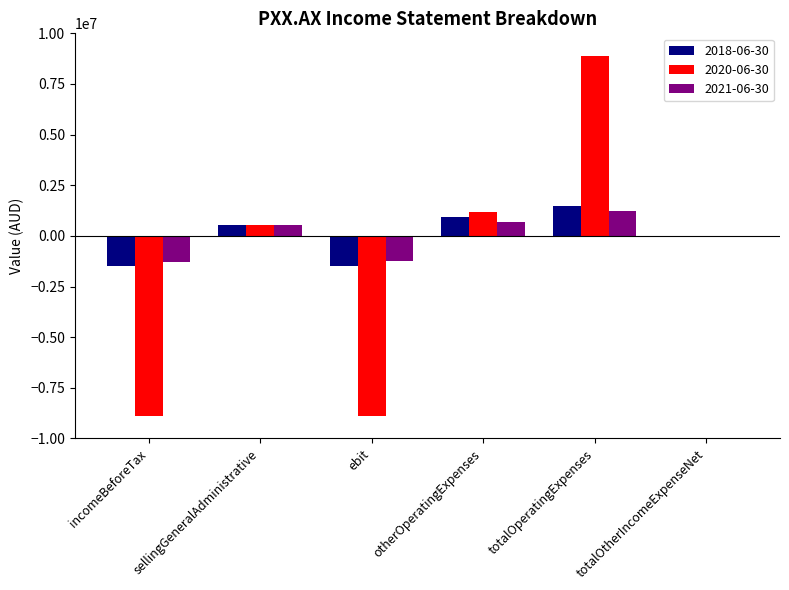

What is the maximum value shown in the chart?

8883080